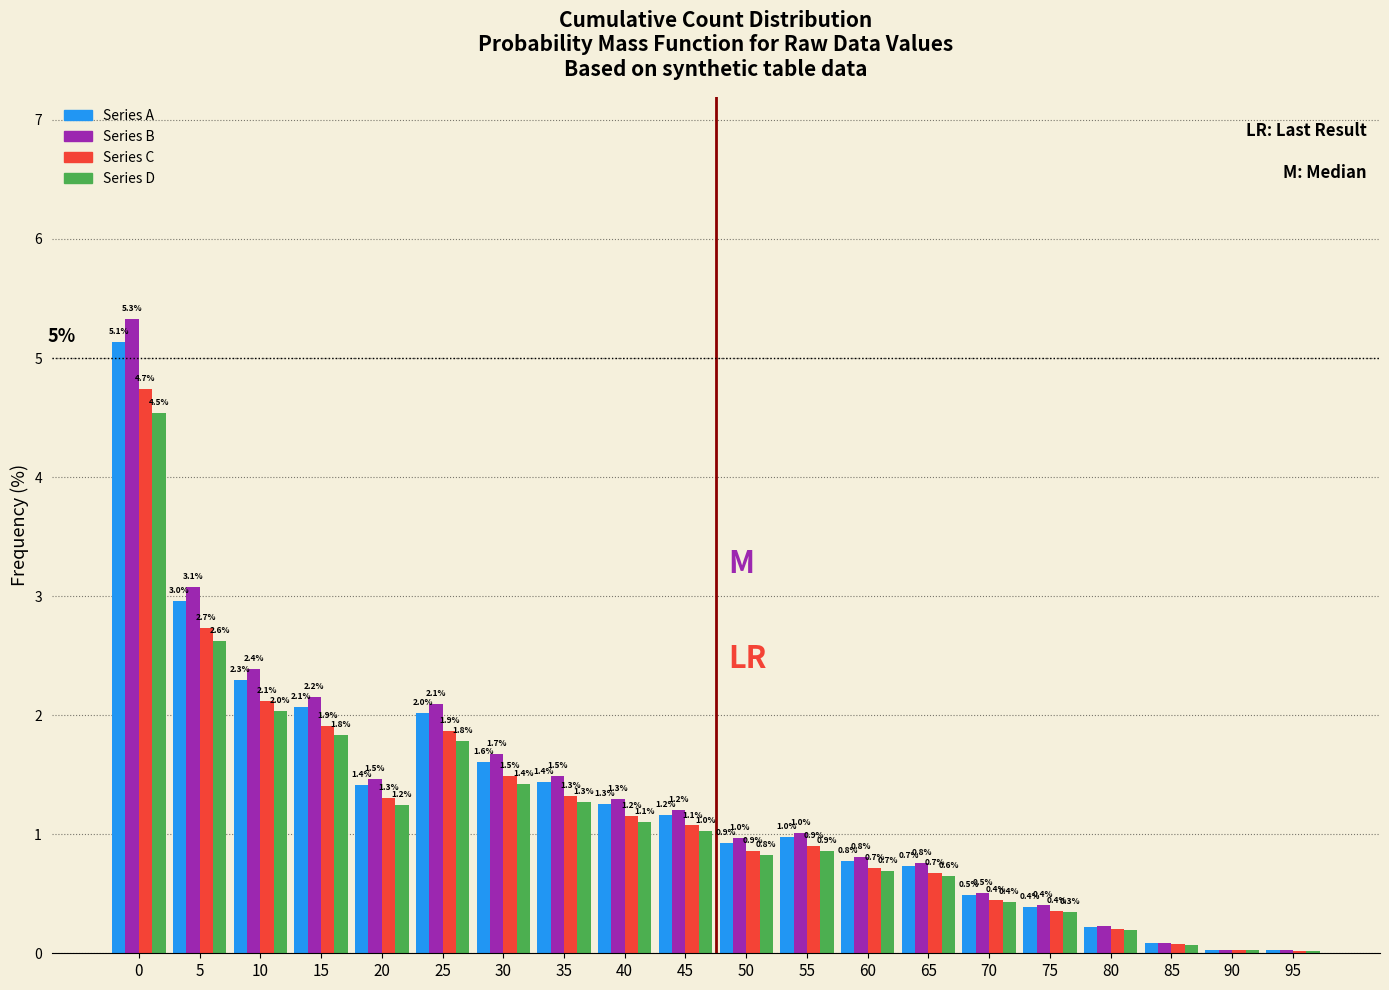

What is the maximum value shown in the chart?

5.3